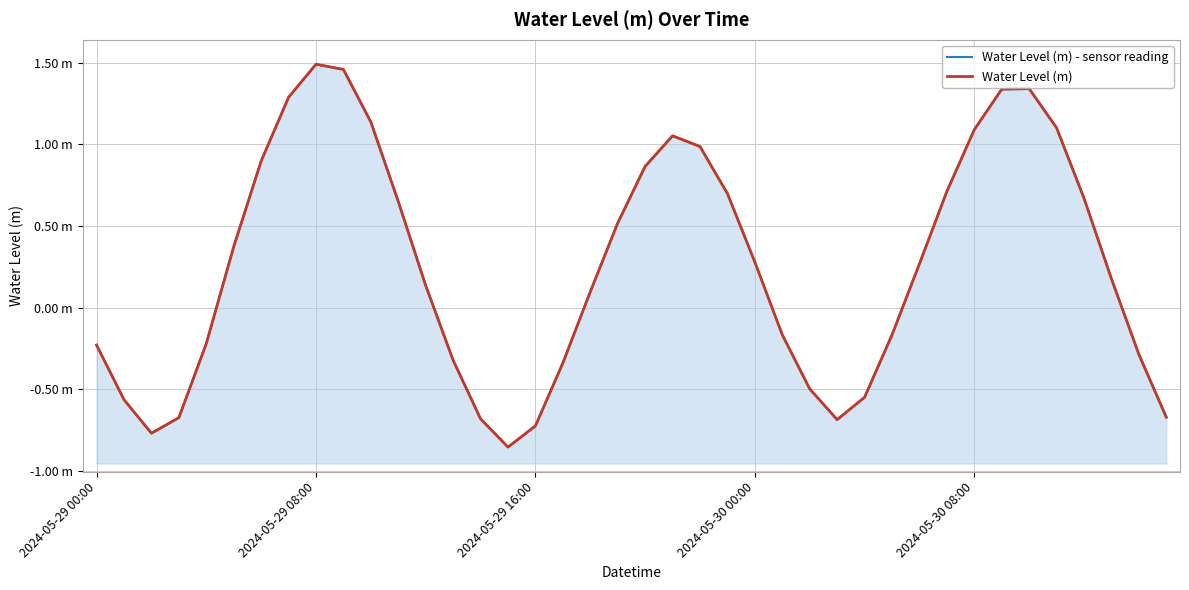

Where is the first local maximum for Water Level (m) - sensor reading?

2024-05-29 08:00